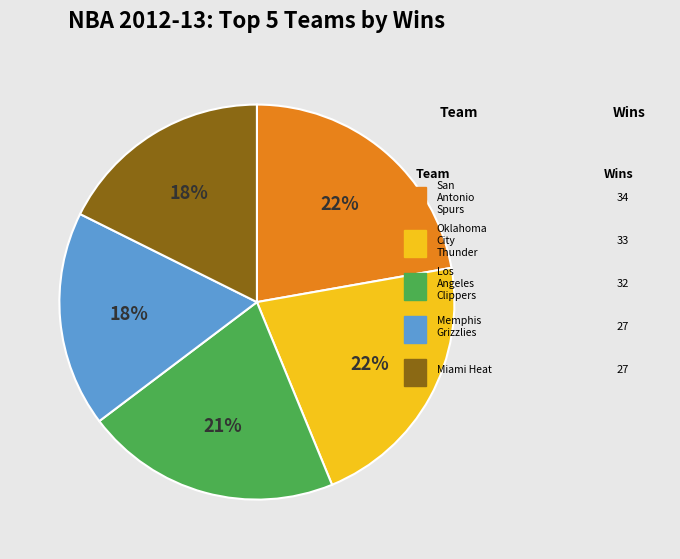

Does any single category account for the majority?

No